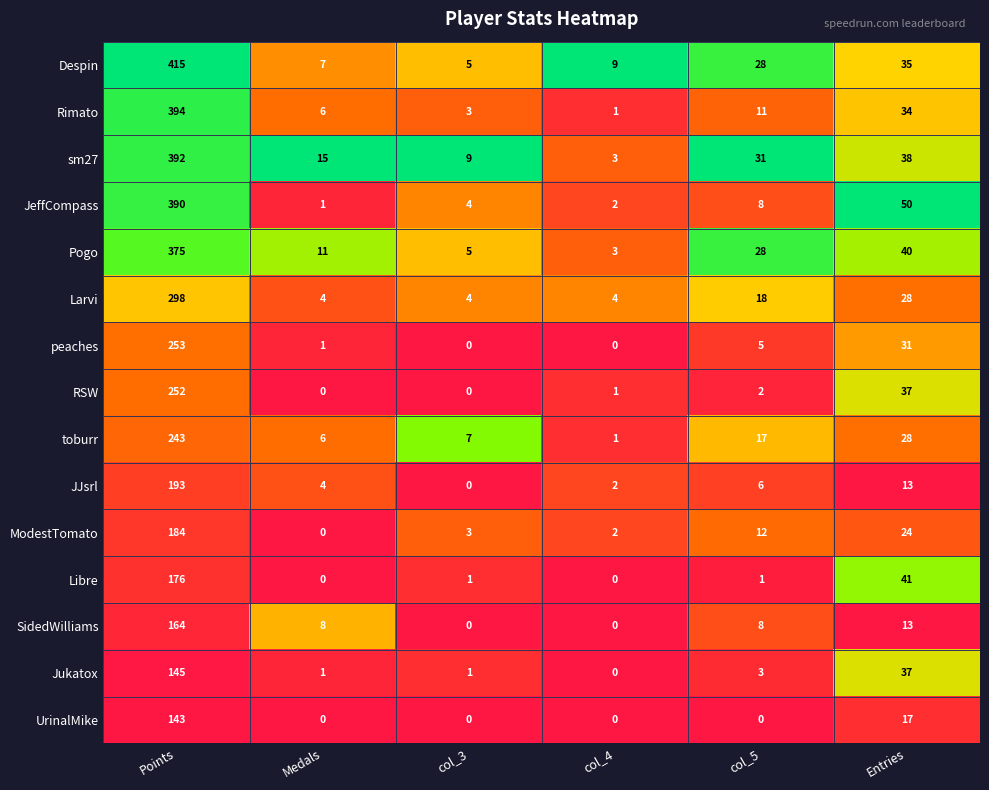

Which series has the largest range (max minus min)?

Despin